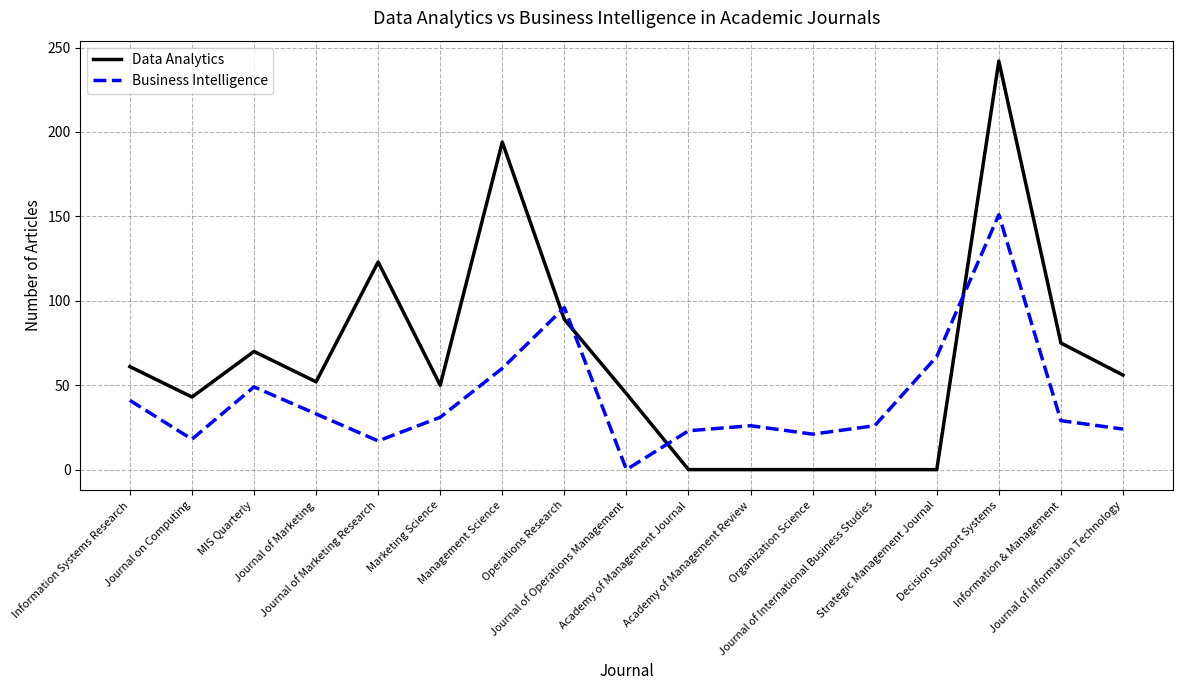

What is the difference between the highest and lowest values at Decision Support Systems?

91